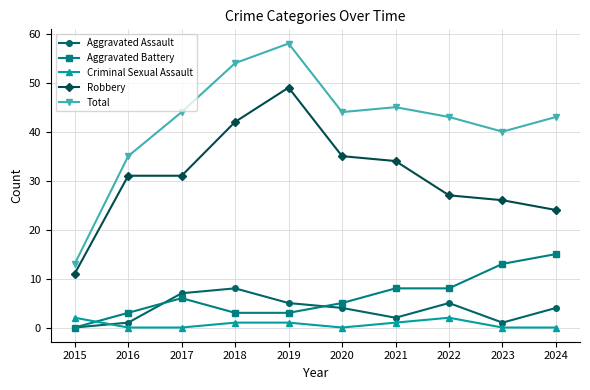

The Total series shows 43 at 2022. True or false?

True